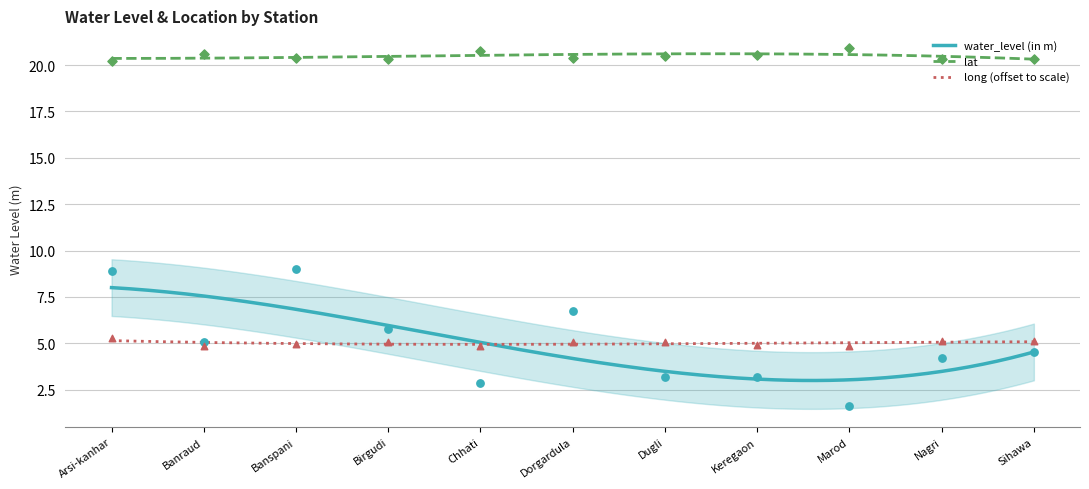

Which series has the largest total across all categories?

lat